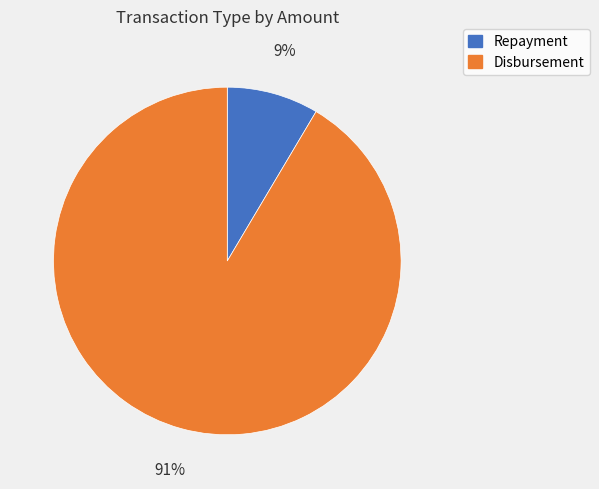

How many slices are in this pie chart?

2